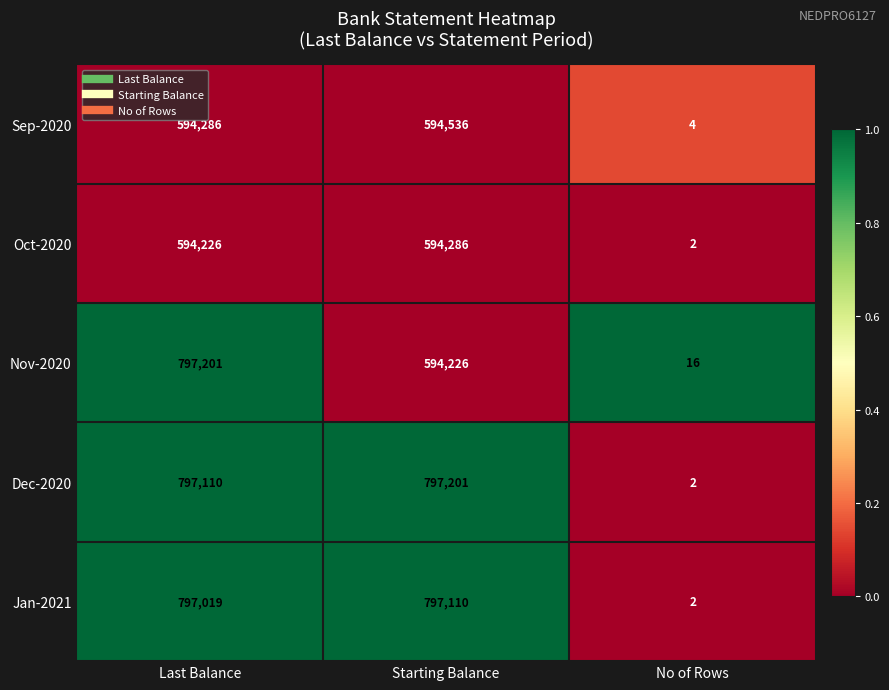

List the labels in order of Dec-2020 value, smallest first.

No of Rows, Last Balance, Starting Balance